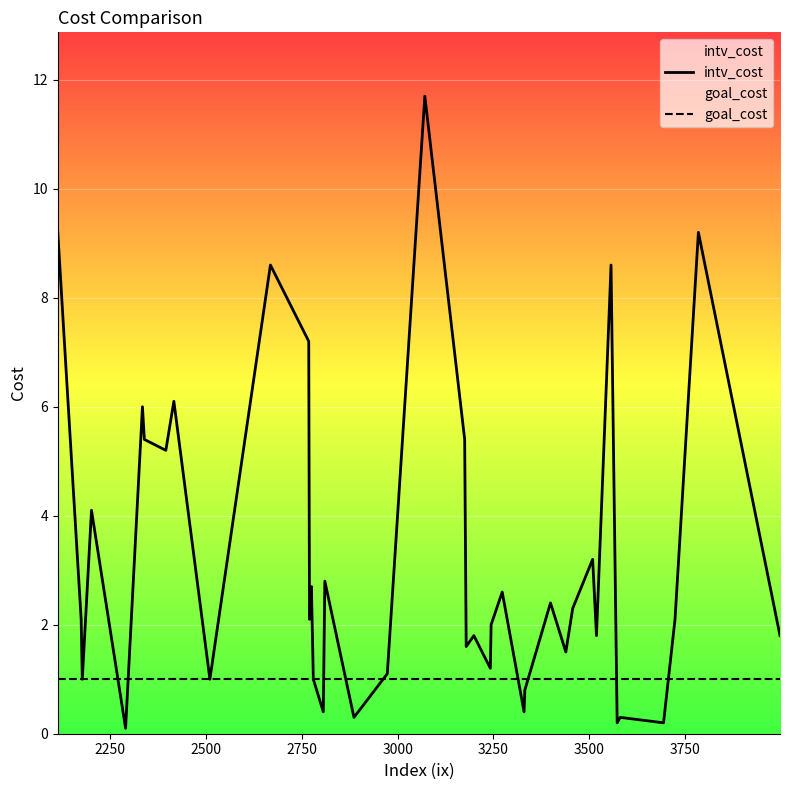

What are all the series names shown in the legend?

intv_cost, goal_cost